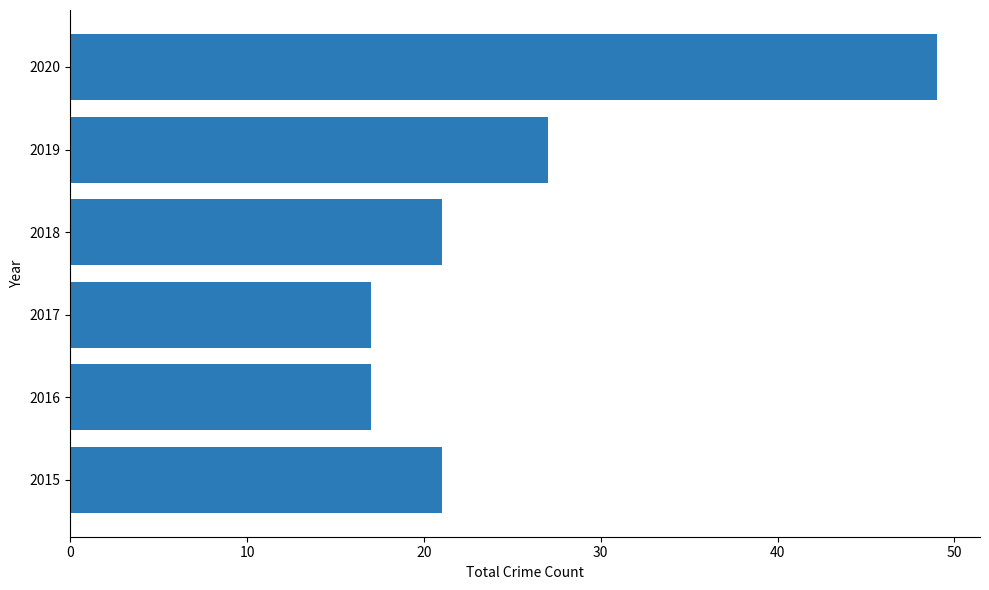

What is the sum of the values at 2019 and 2017?

44